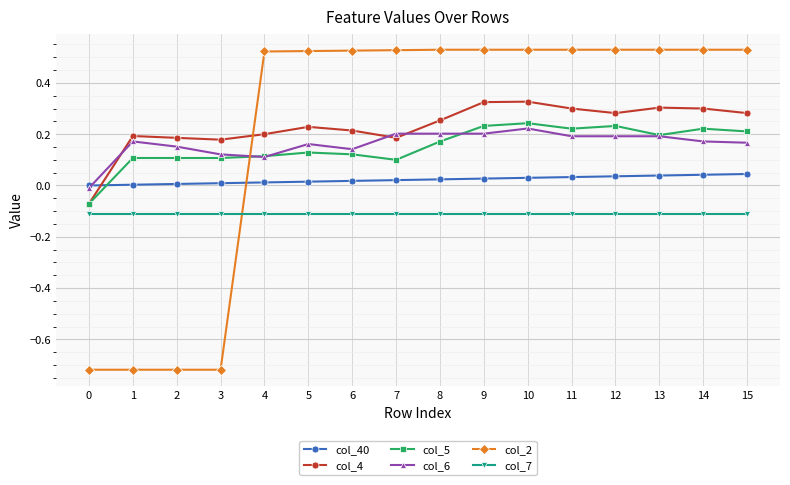

What are all the series names shown in the legend?

col_40, col_4, col_5, col_6, col_2, col_7